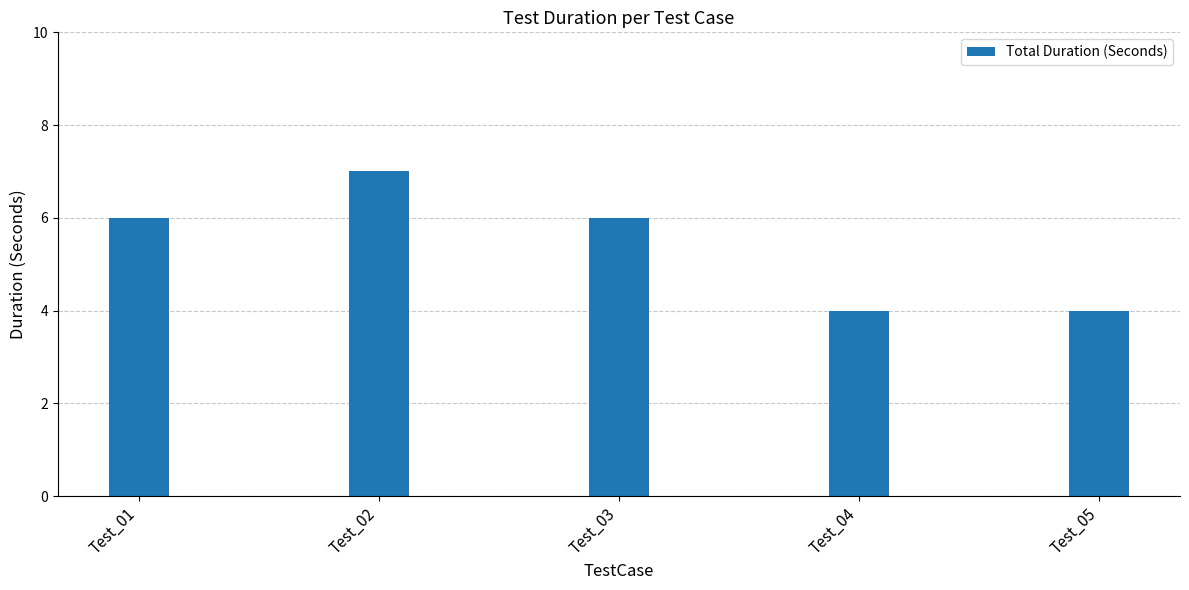

The value at Test_05 is 4. True or false?

True